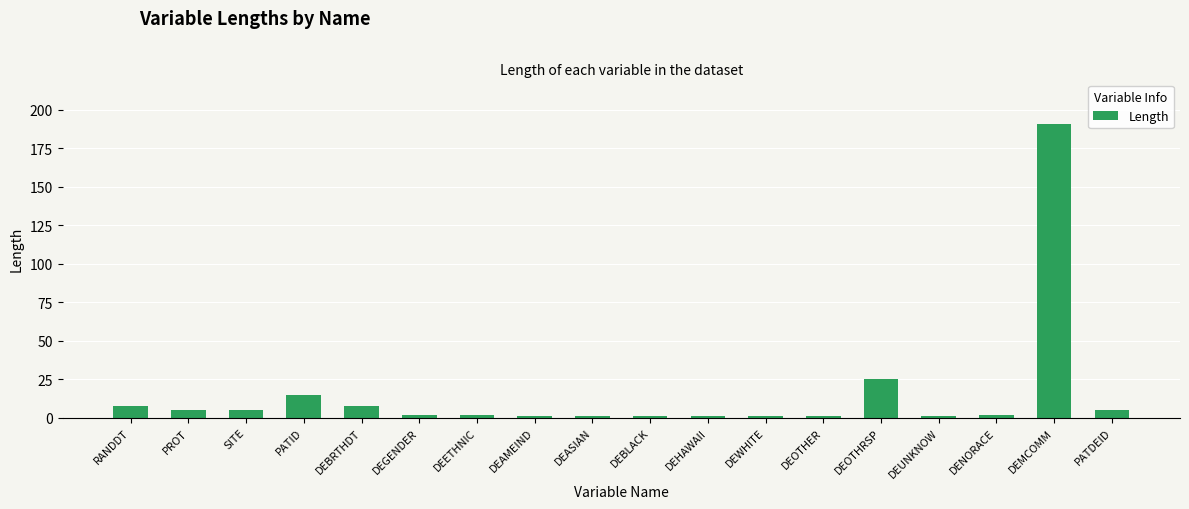

Which category has the highest value across all series?

DEMCOMM